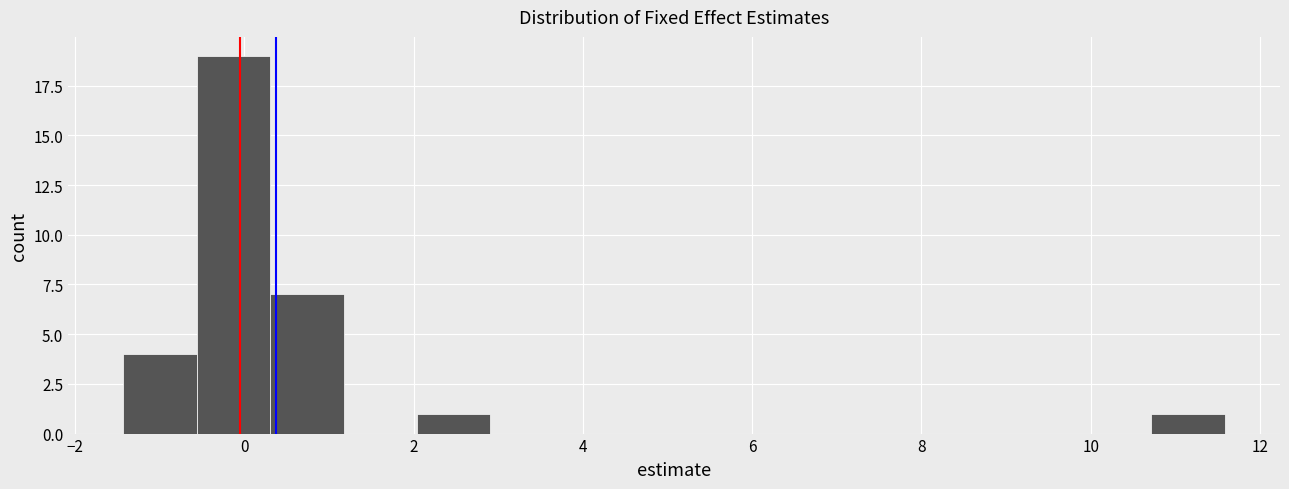

Reading left to right, list every bar in this chart as the range it spans on the x-axis followed by its height. Neither the bar edges nor the heights are printed on the chart, so give them approximately, as read against the axes.

-1.4 to -0.6: 4
-0.6 to 0.4: 19
0.4 to 1.2: 7
1.2 to 2.0: 0
2.0 to 3.0: 1
3.0 to 3.8: 0
3.8 to 4.6: 0
4.6 to 5.6: 0
5.6 to 6.4: 0
6.4 to 7.2: 0
7.2 to 8.2: 0
8.2 to 9.0: 0
9.0 to 9.8: 0
9.8 to 10.8: 0
10.8 to 11.6: 1